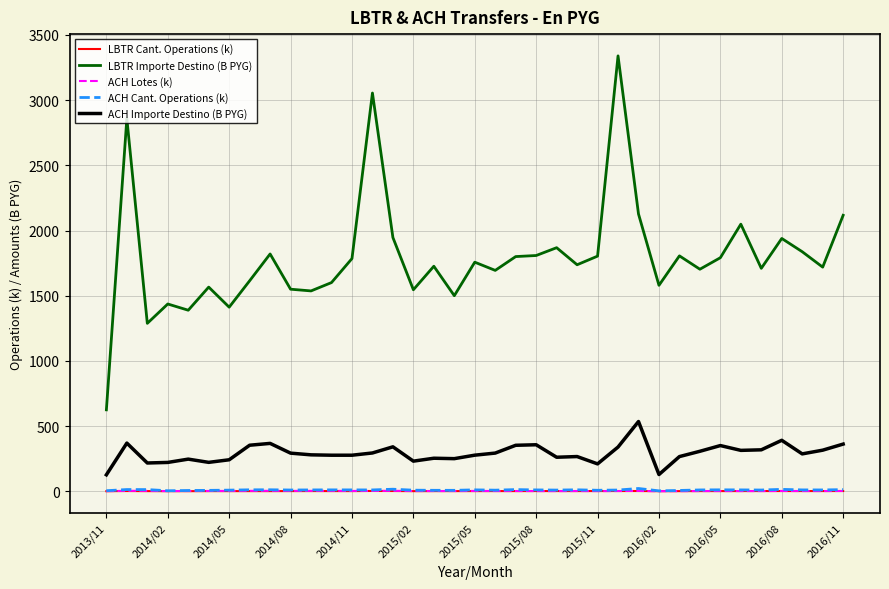

Which series has the largest total across all categories?

LBTR Importe Destino (B PYG)